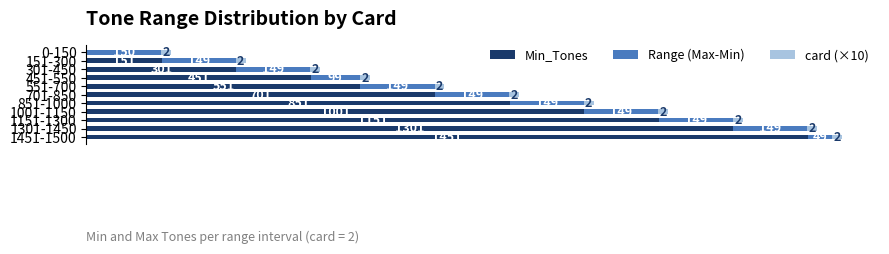

Reading left to right, list all the values displayed in this chart.

Min_Tones: 0.0	151.0	301.0	451.0	551.0	701.0	851.0	1001.0	1151.0	1301.0	1451.0
Range (Max-Min): 150.0	149.0	149.0	99.0	149.0	149.0	149.0	149.0	149.0	149.0	49.0
card (×10): 0.6	0.6	0.6	0.6	0.6	0.6	0.6	0.6	0.6	0.6	0.6